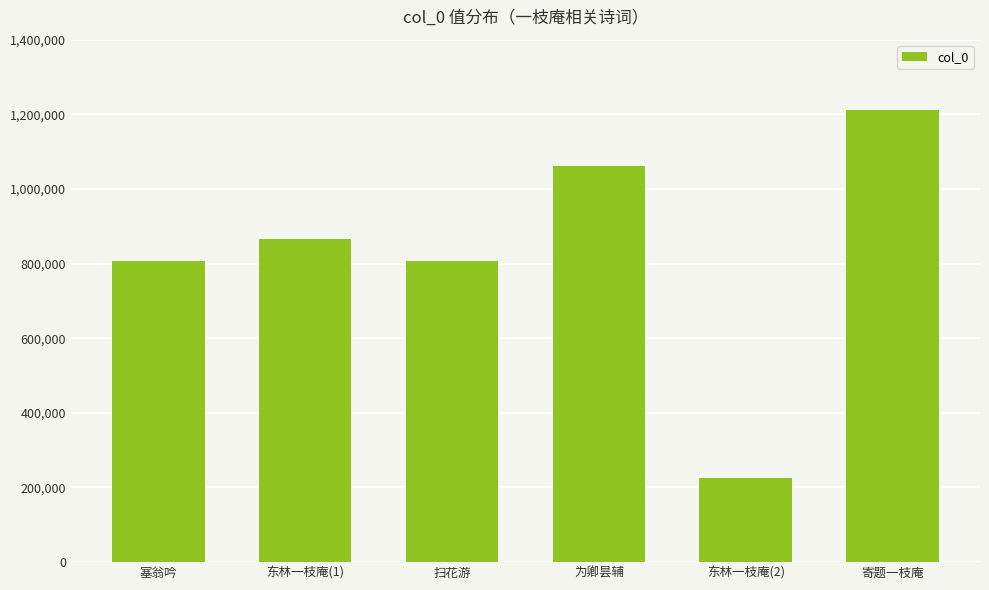

At which category does the chart reach its peak across all series?

寄题一枝庵